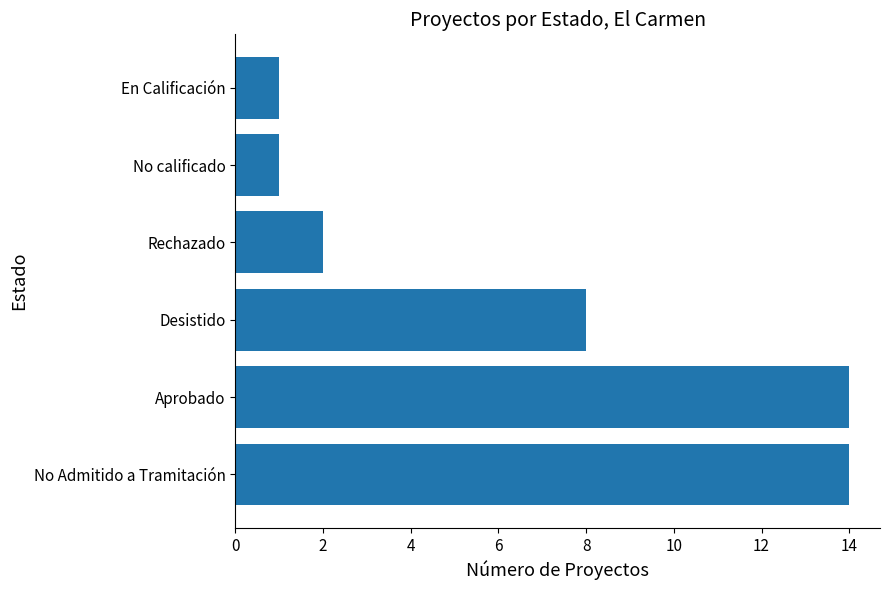

The value at Rechazado is 1. True or false?

False